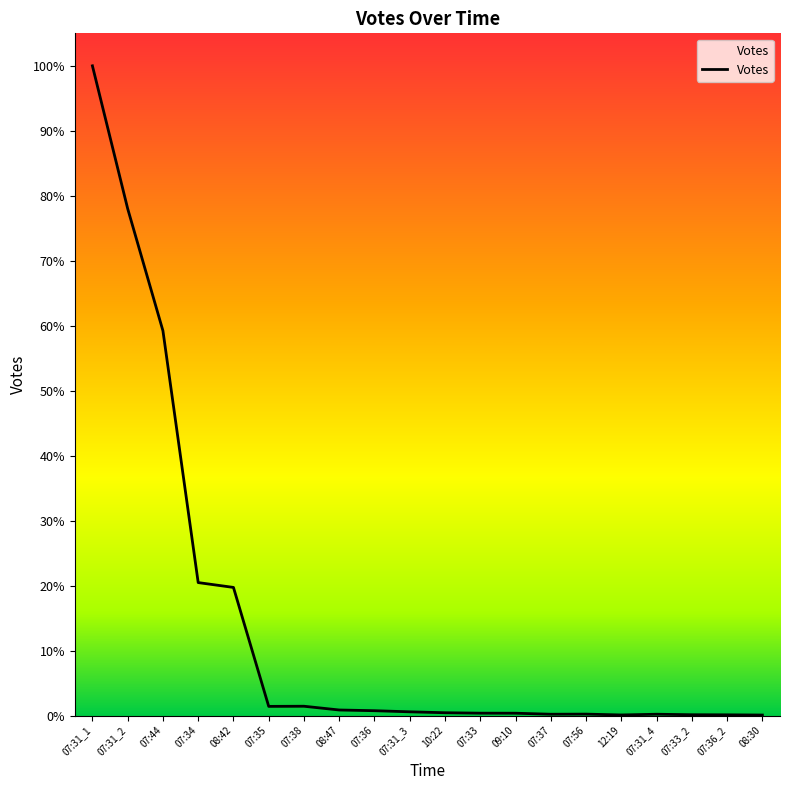

Approximately how many times larger is the value at 09:10 compared to 07:33_2?

2.9